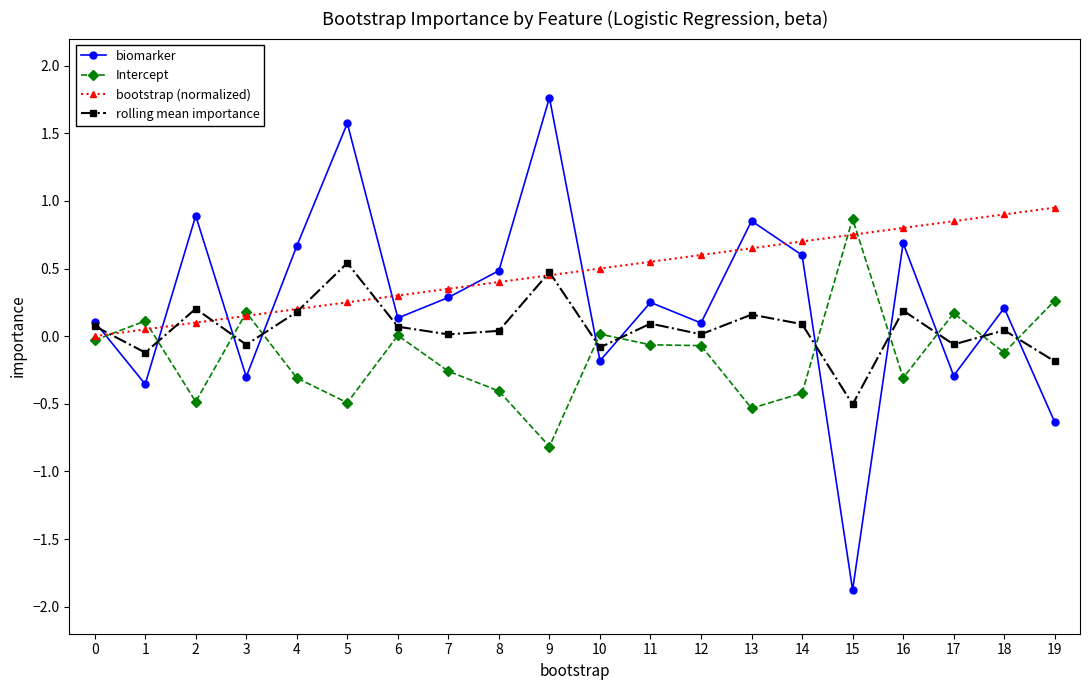

List the series in order of their overall mean, highest first.

bootstrap (normalized), biomarker, rolling mean importance, Intercept